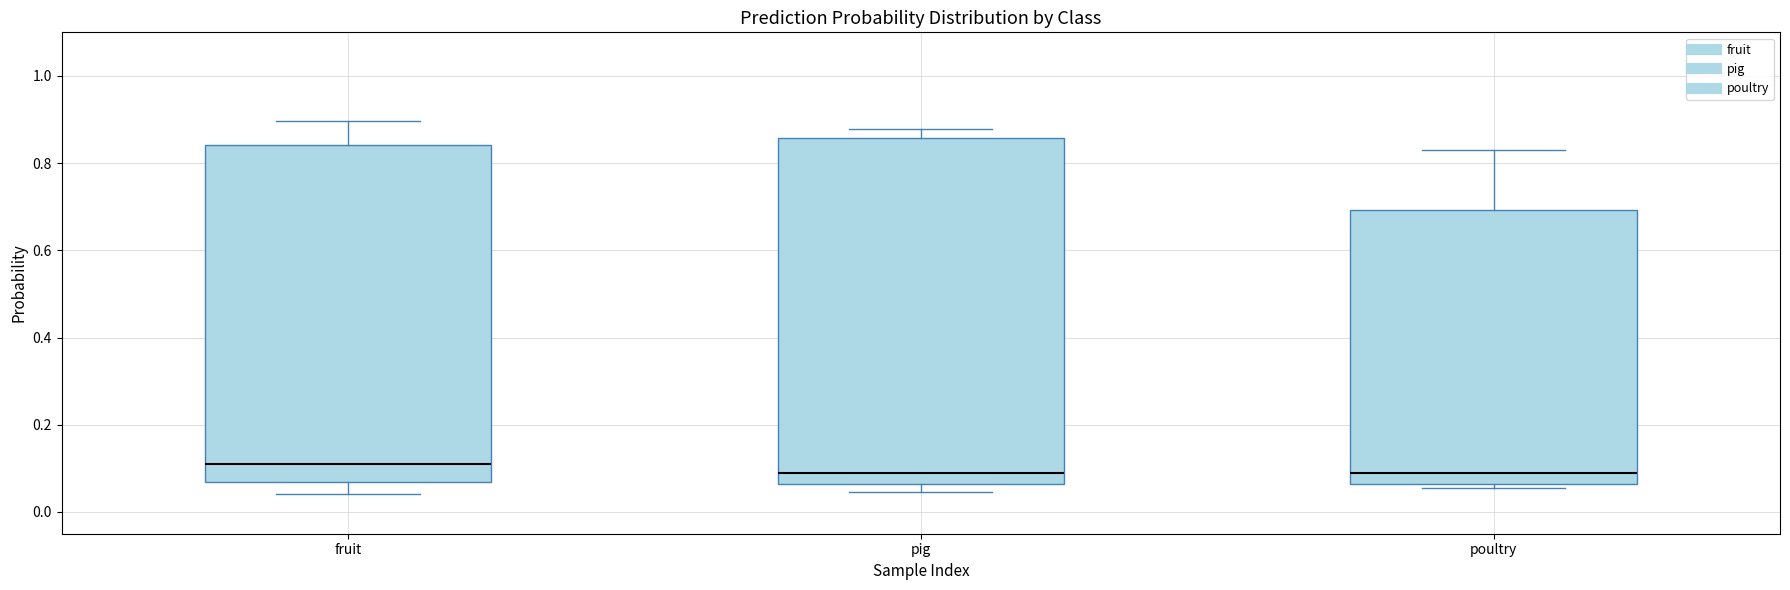

Reading left to right, read every box against the y-axis: the position of its median line, the range the box covers, and the ends of its whiskers. The values are not printed on the chart, so give them approximately, as read against the axis.

fruit: median 0.12, box 0.06 to 0.84, whiskers 0.04 to 0.90
pig: median 0.08, box 0.06 to 0.86, whiskers 0.04 to 0.88
poultry: median 0.08, box 0.06 to 0.70, whiskers 0.06 (just below the box's lower edge) to 0.82